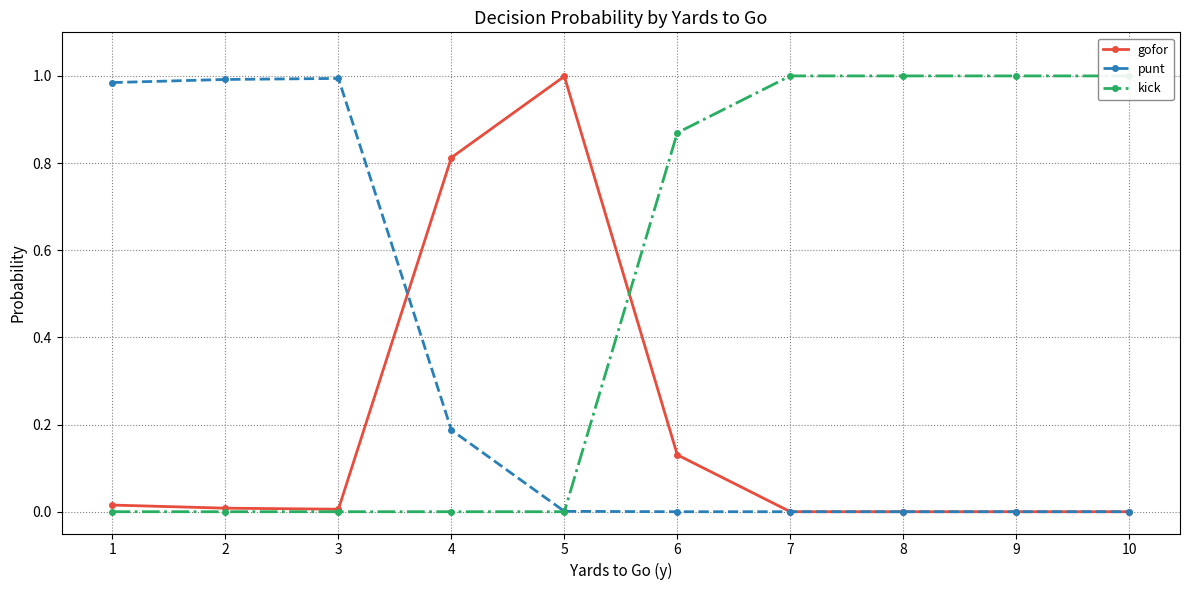

True or false: gofor and punt intersect in this chart.

True